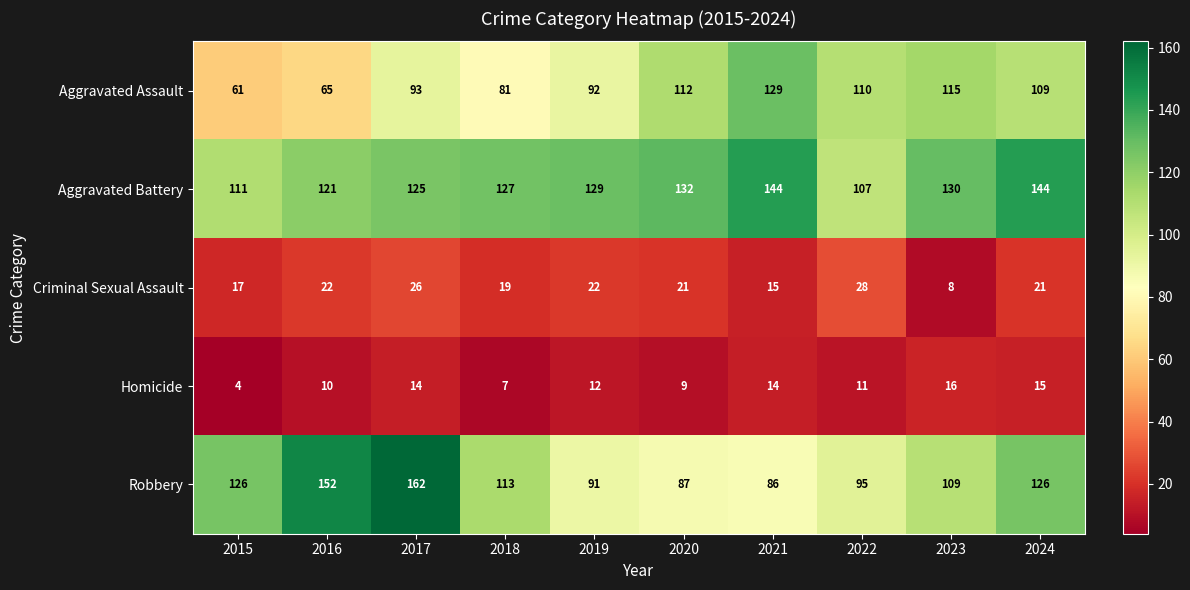

How many categories are shown in the chart?

10